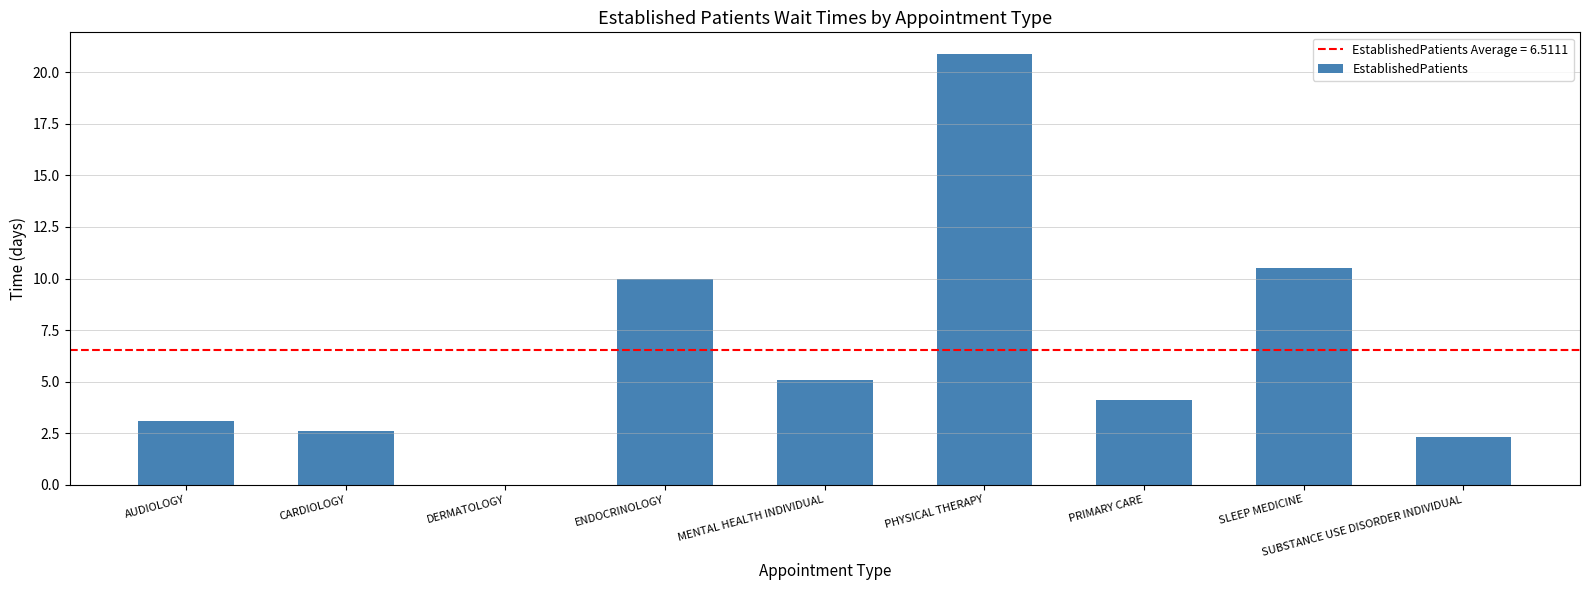

Count the number of values greater than 4.

5